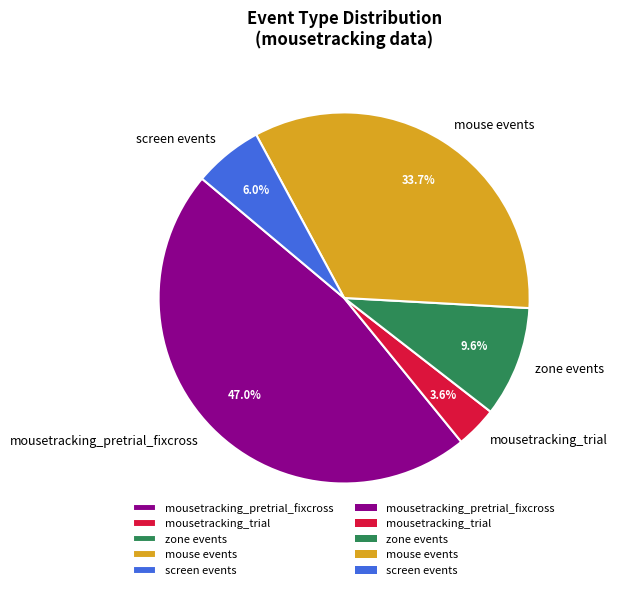

Rank the categories by value from highest to lowest.

mousetracking_pretrial_fixcross, mouse events, zone events, screen events, mousetracking_trial